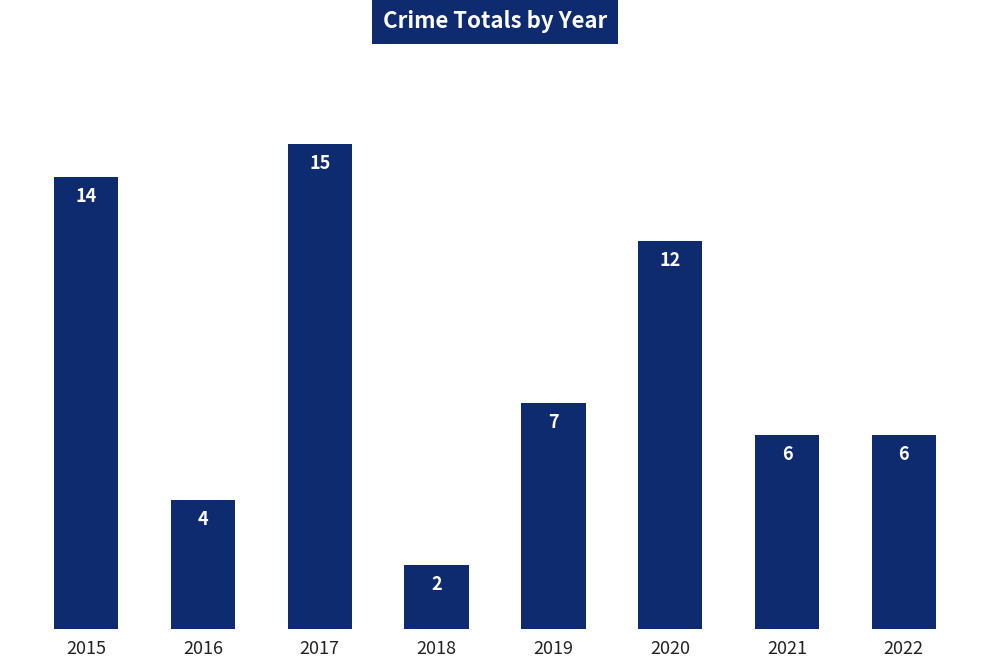

Reading left to right, transcribe all the data shown in this chart.

2015=14	2016=4	2017=15	2018=2	2019=7	2020=12	2021=6	2022=6